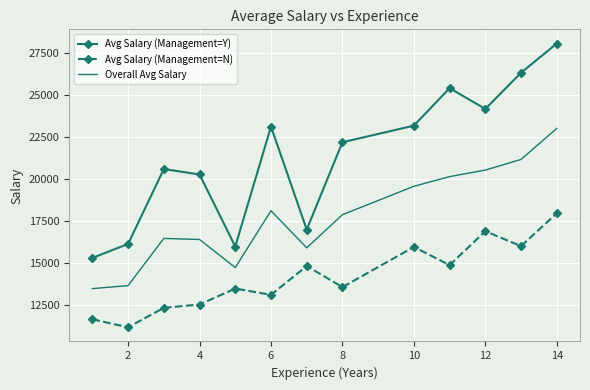

List the series in order of their overall mean, highest first.

Avg Salary (Management=Y), Overall Avg Salary, Avg Salary (Management=N)